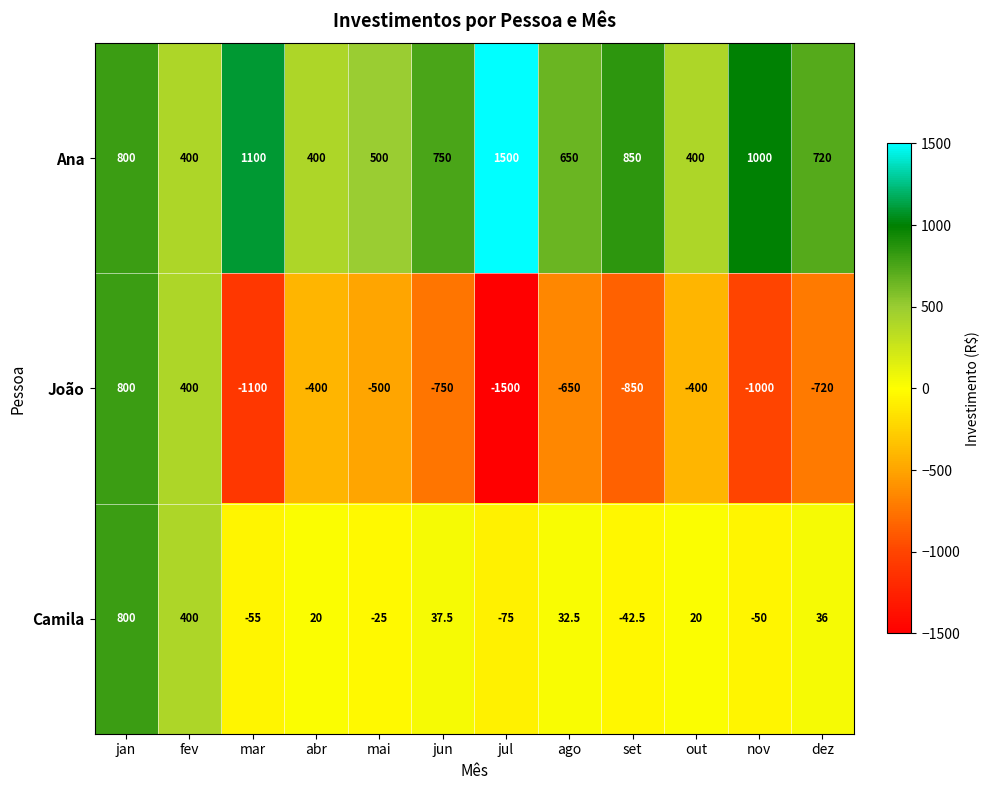

List the series in order of their overall mean, lowest first.

João, Camila, Ana